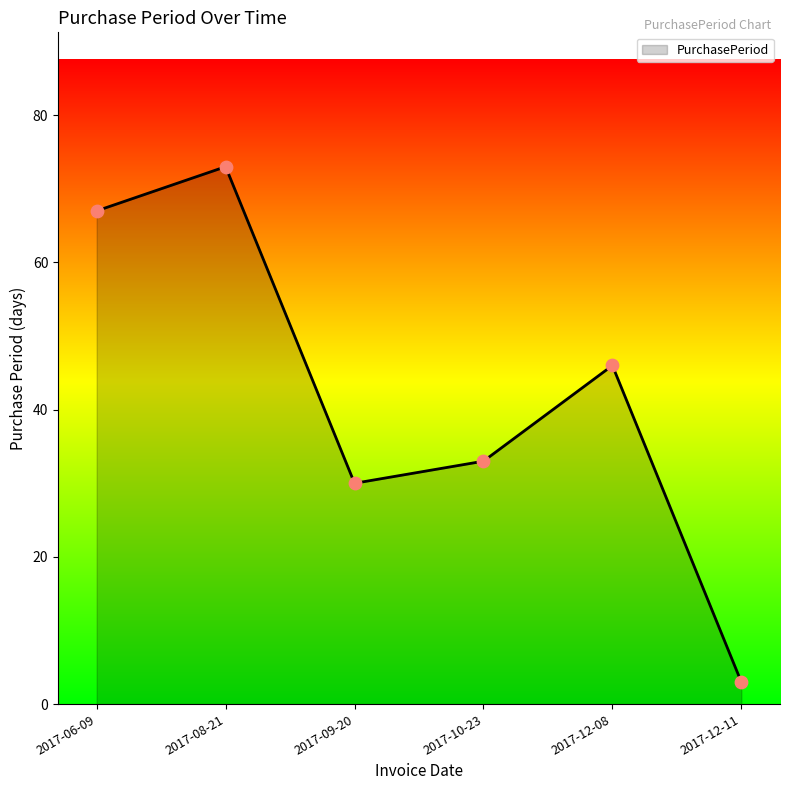

What is the change in value from 2017-06-09 to 2017-12-11?

-64